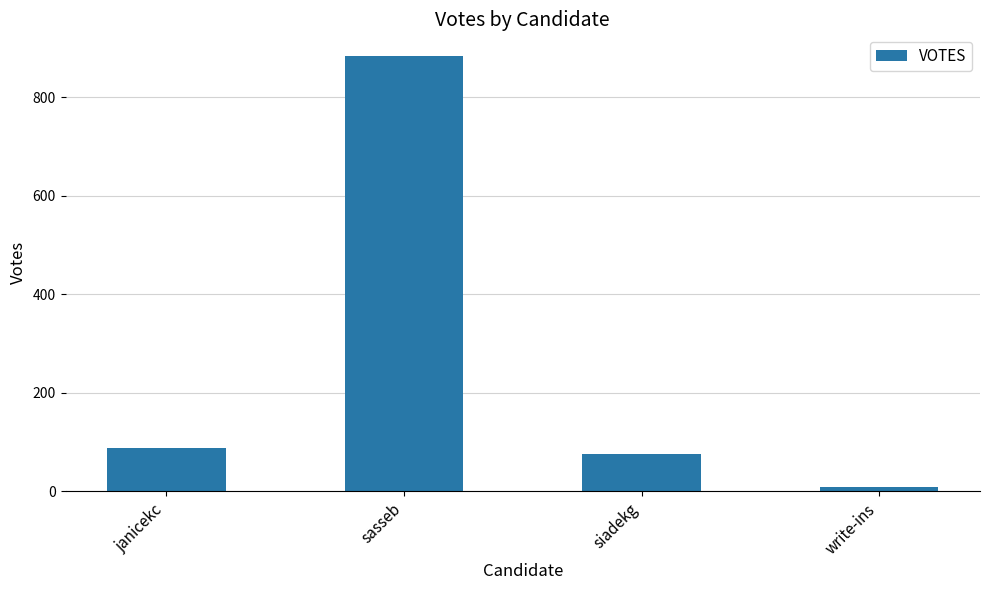

Which label corresponds to the smallest value in the chart?

write-ins